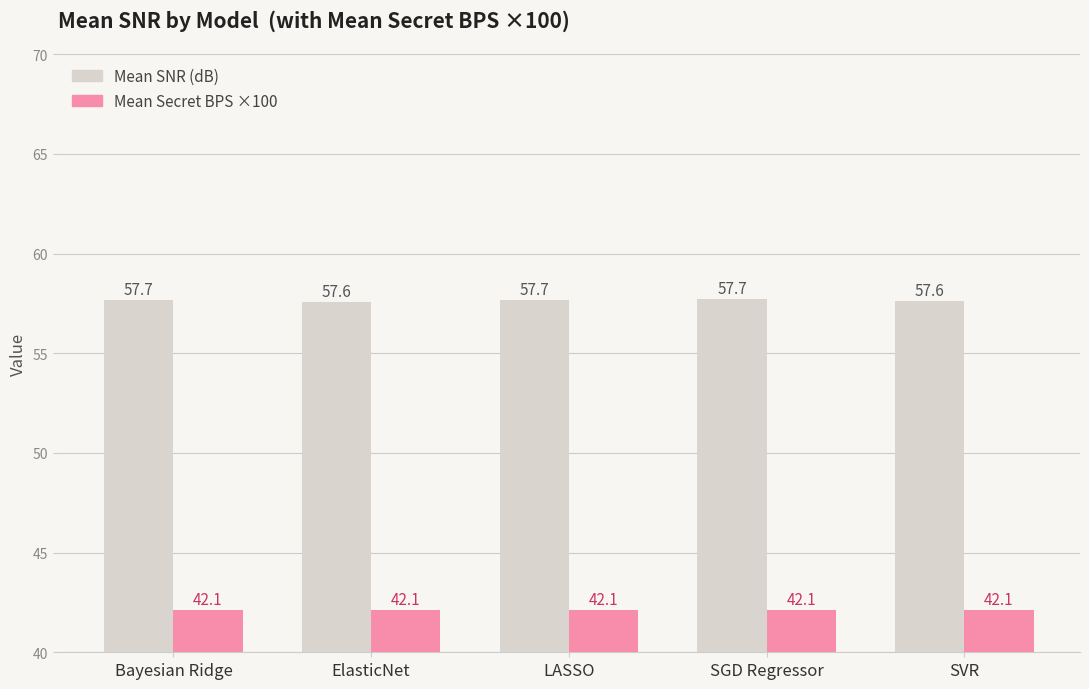

What is the average value of the Mean SNR (dB) series?

57.7